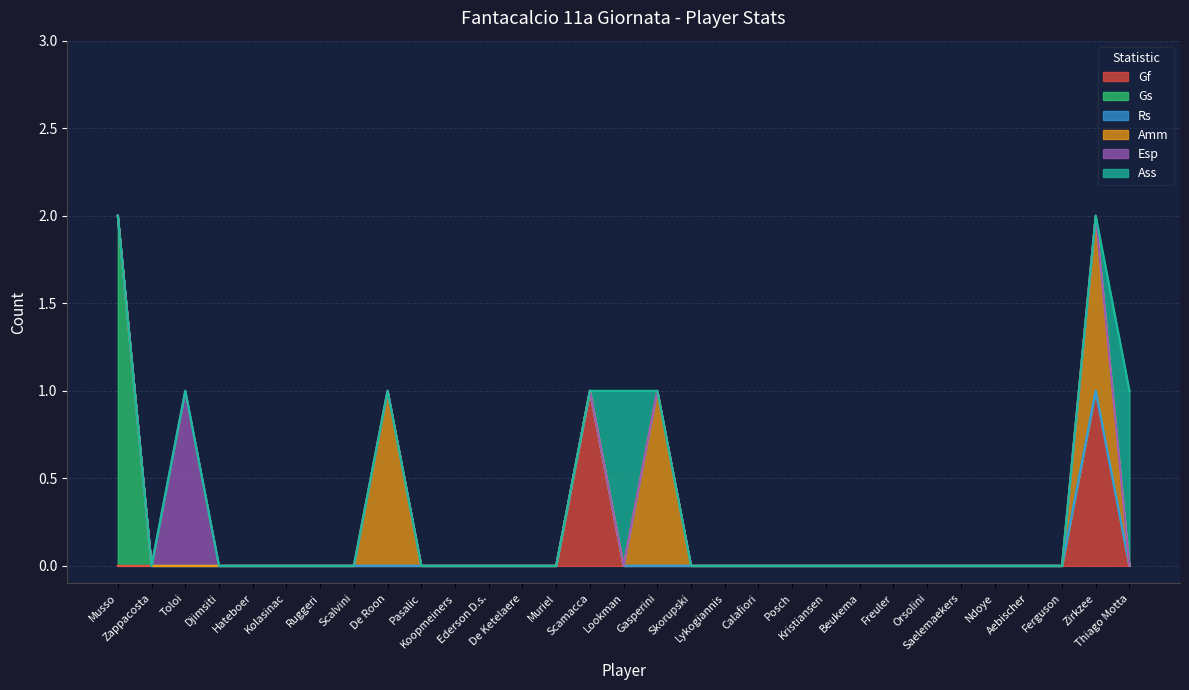

How many interior local peaks does the Gf series have?

2